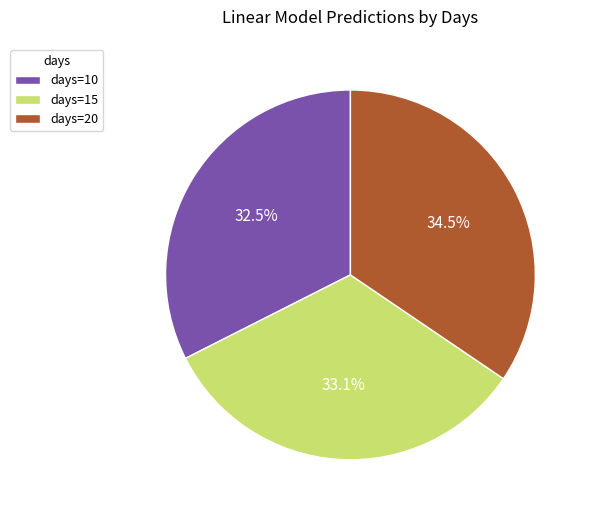

What percentage is NOT represented by days=20?

65.5%